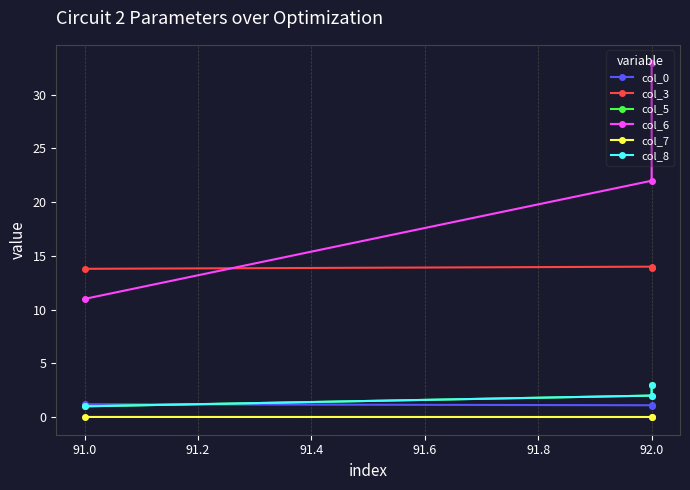

How many distinct data groups are displayed?

6